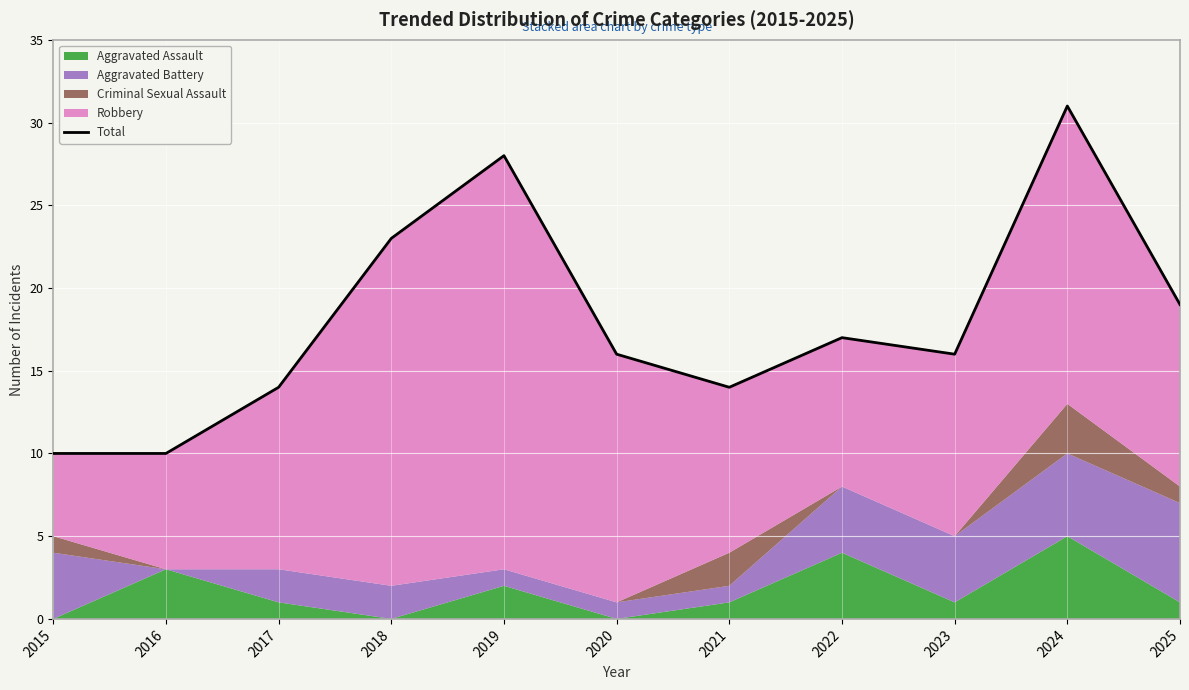

Which label corresponds to the largest value in the chart?

2024